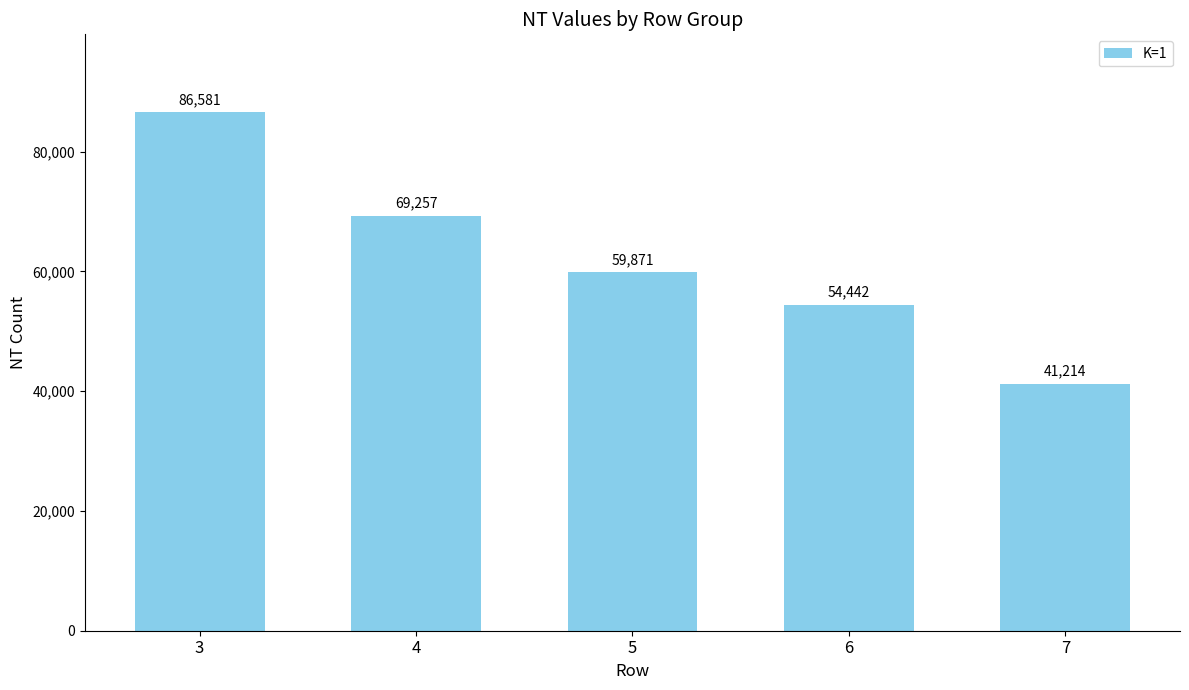

At which label is the value closest to 63897?

5